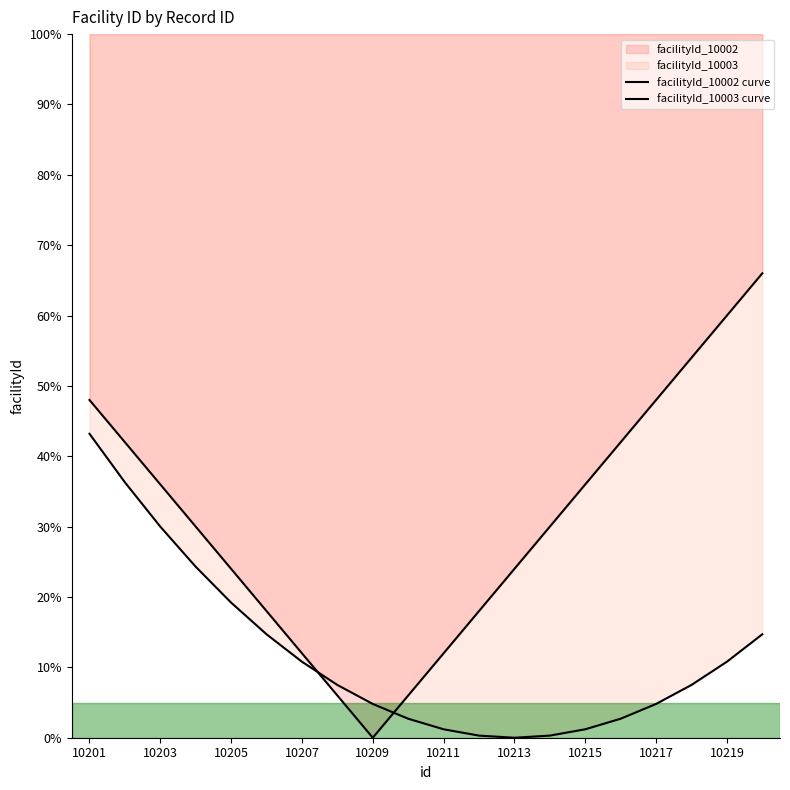

How many interior local valleys does the facilityId_10002 curve series have?

1